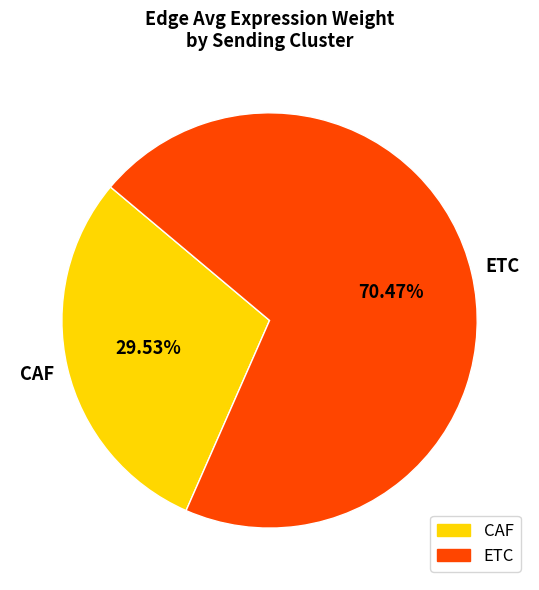

Rank the categories by value from highest to lowest.

ETC, CAF